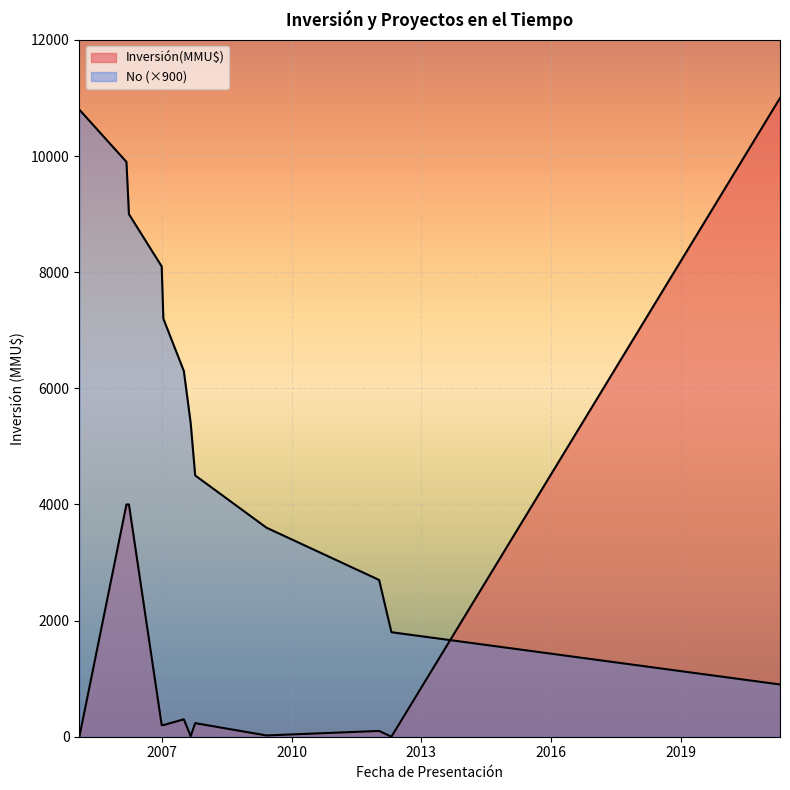

Which series has the widest spread of values?

Inversión(MMU$)